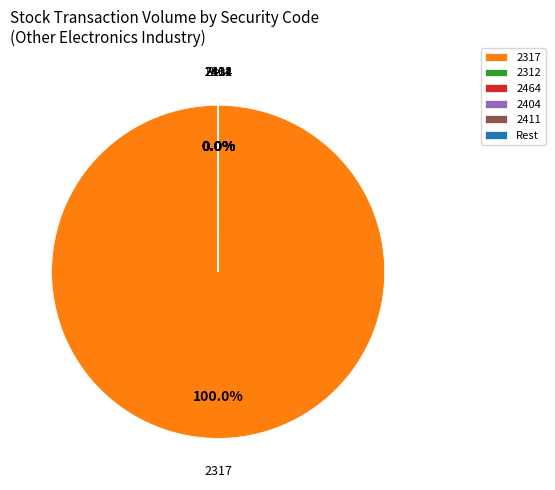

Does 2317 account for over 50% of the chart?

Yes